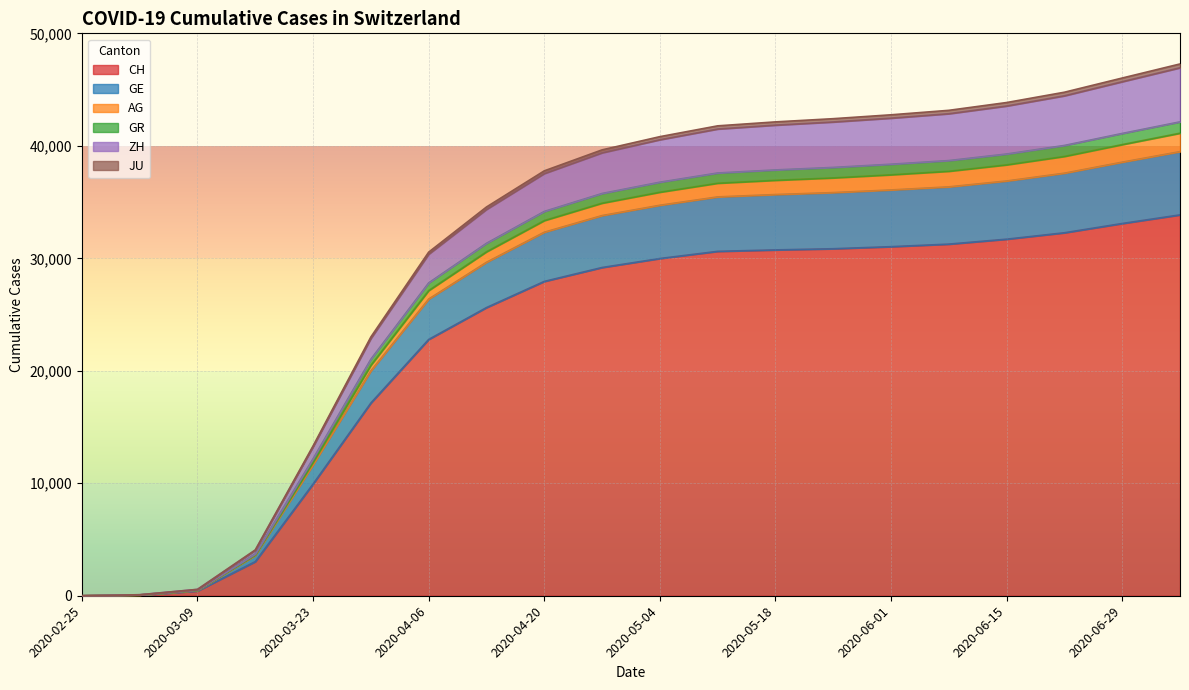

What is the maximum value for CH?

33860